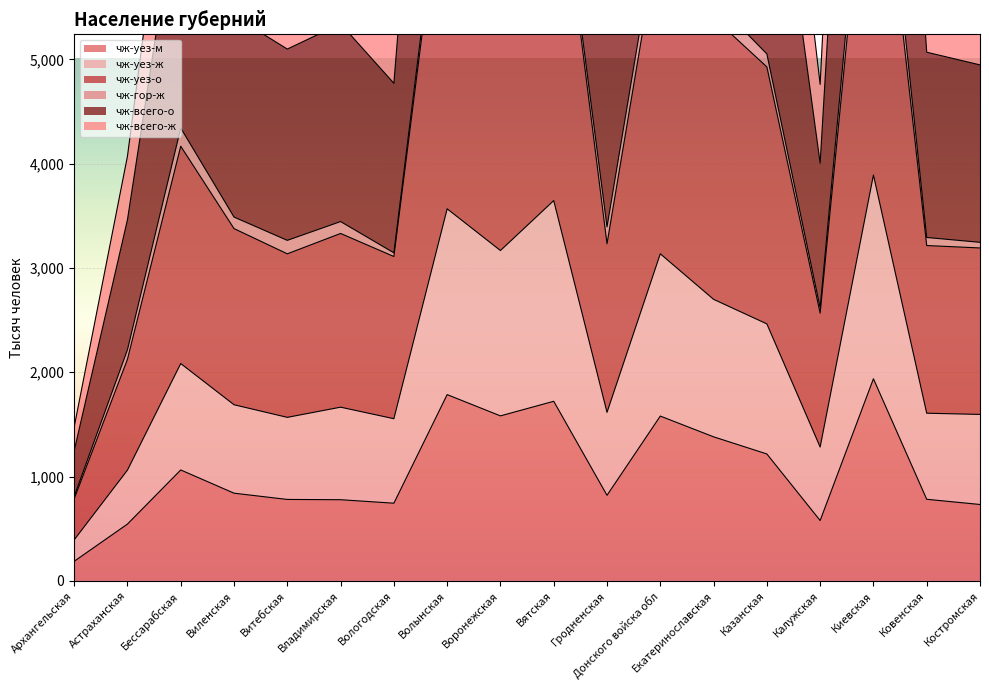

What is the sum of the чж-всего-ж values at Владимирская and Вологодская?

10110.7